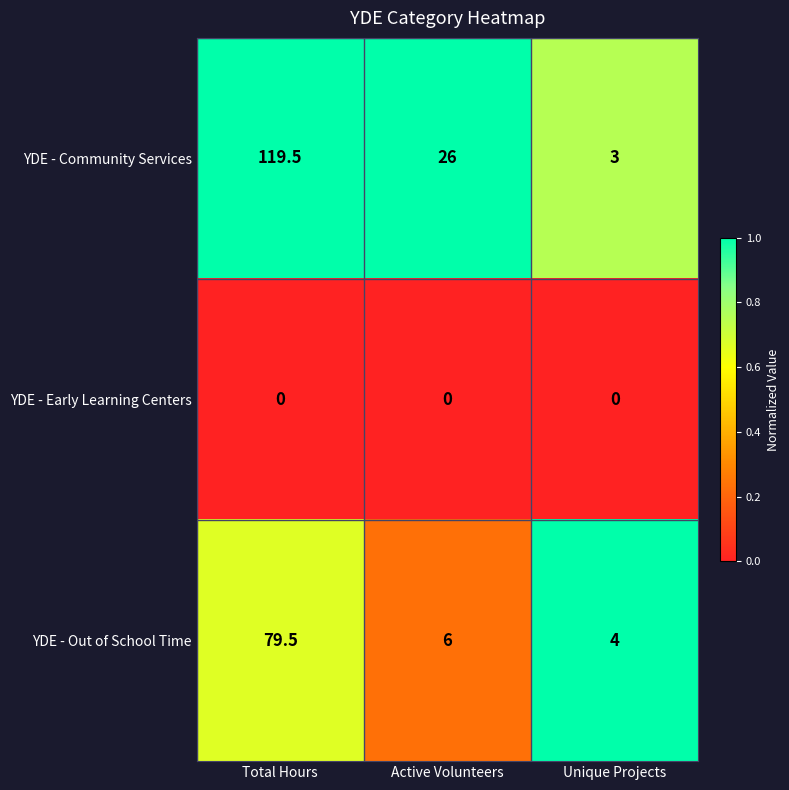

Rank the series by their average value, from lowest to highest.

YDE - Early Learning Centers, YDE - Out of School Time, YDE - Community Services